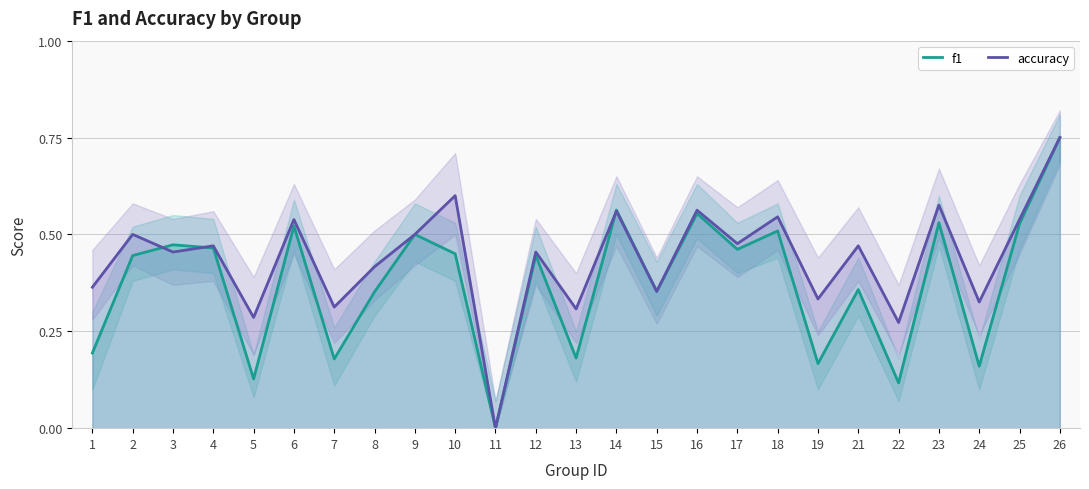

The f1 series shows 0.5 at 3. True or false?

True